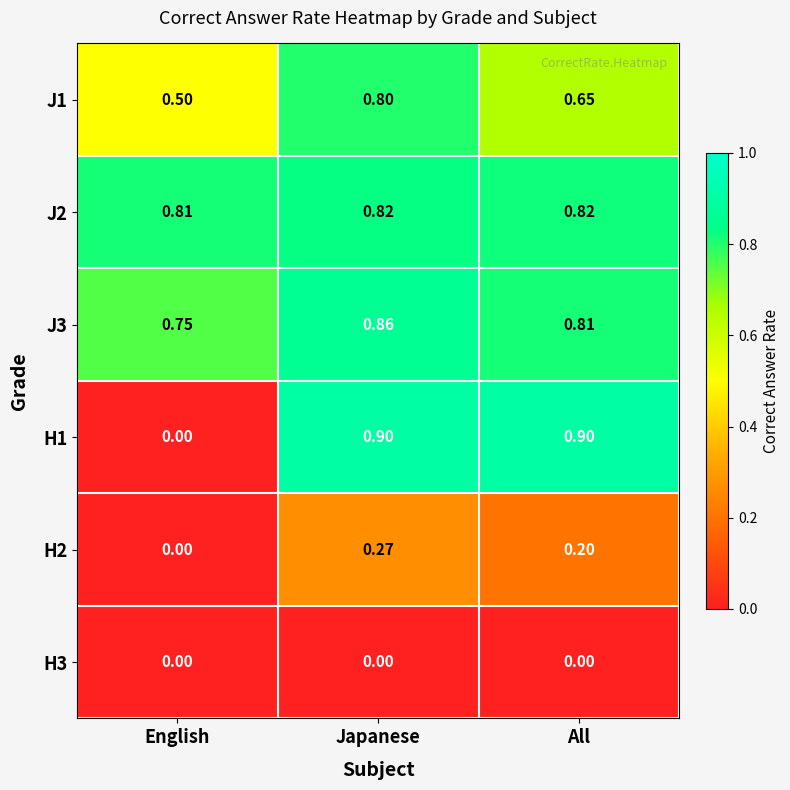

How many distinct data groups are displayed?

6